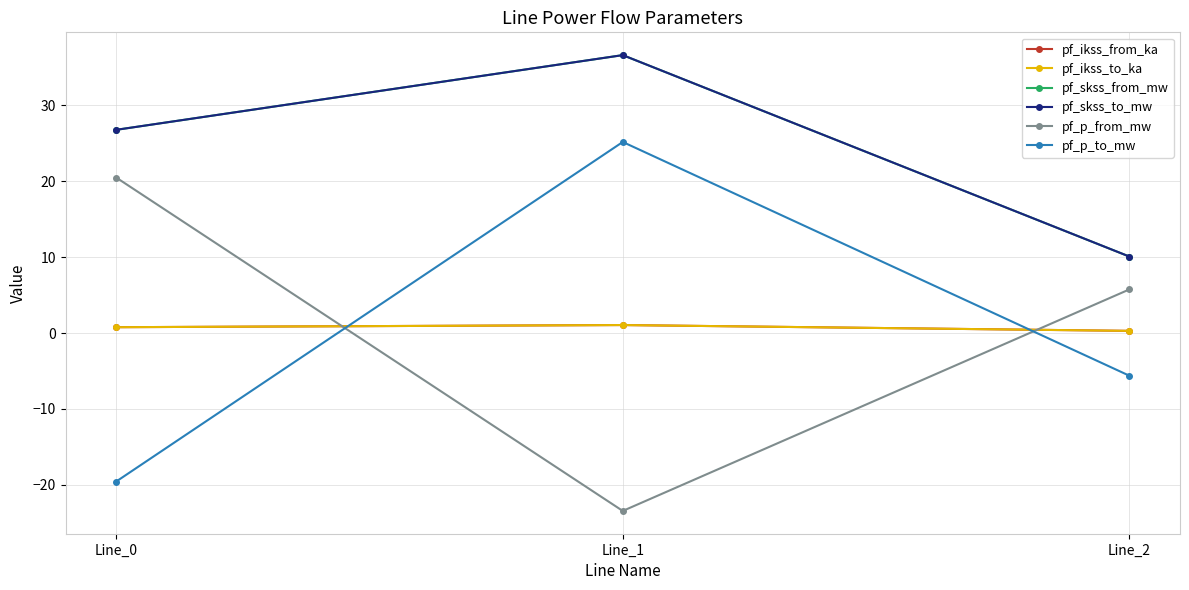

The value of pf_p_to_mw at Line_2 is -2.3. True or false?

False